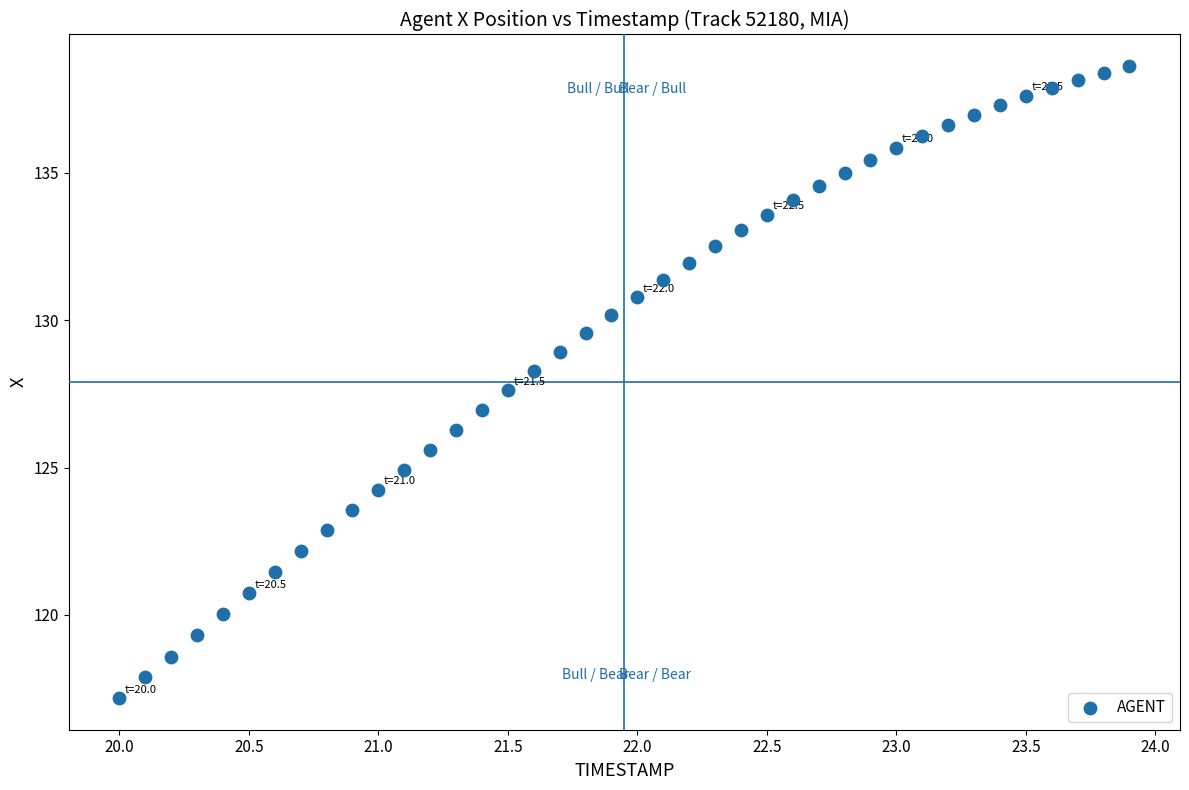

What is the range of Y values (max minus min)?

21.4